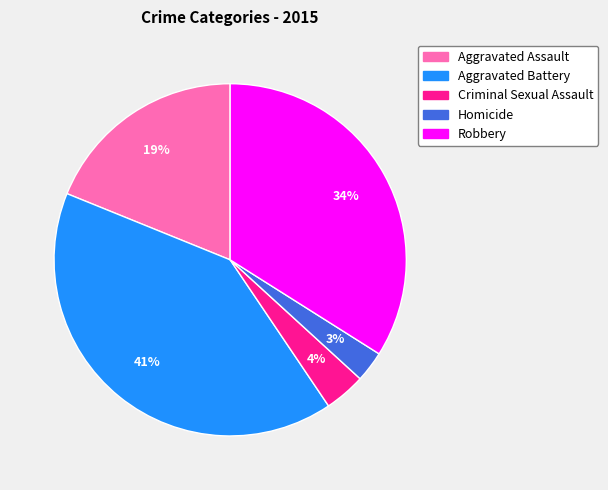

Which slice is the smallest?

Homicide